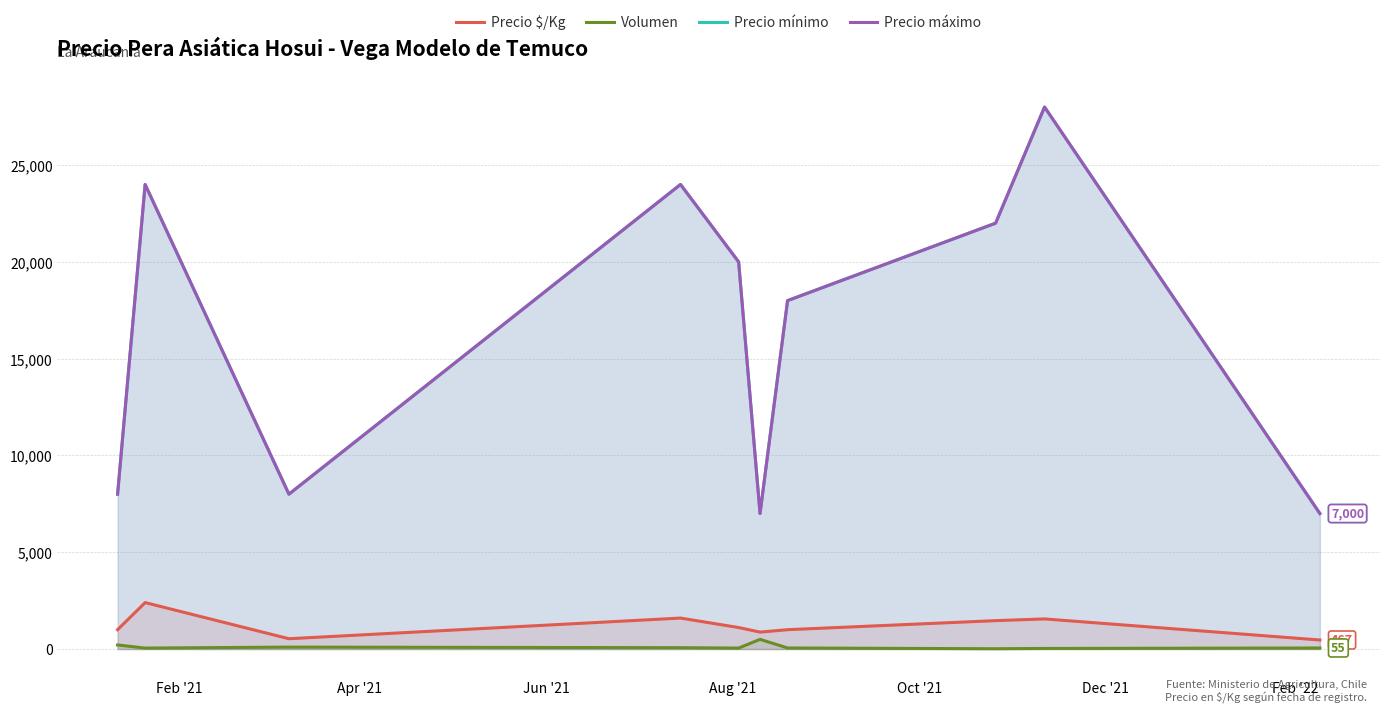

The Volumen series shows 210 at Feb '21. True or false?

True